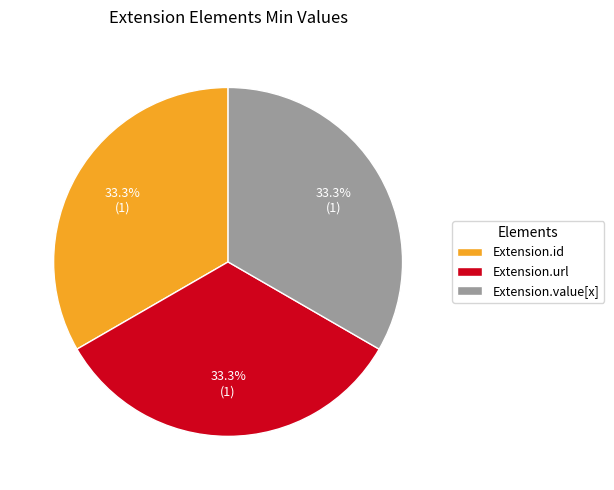

Combined, what portion of the pie is Extension.id and Extension.value[x]?

66.7%